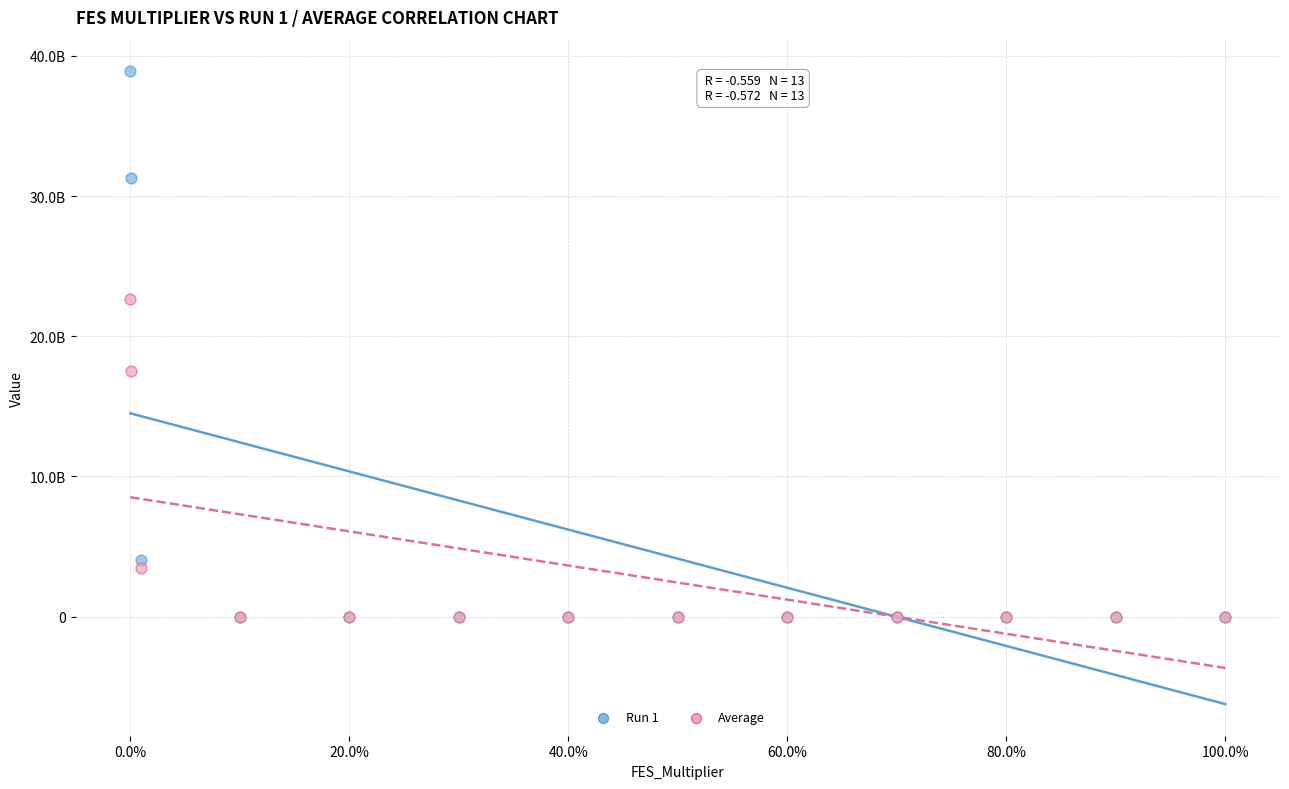

What are all the series names shown in the legend?

Run 1, Average